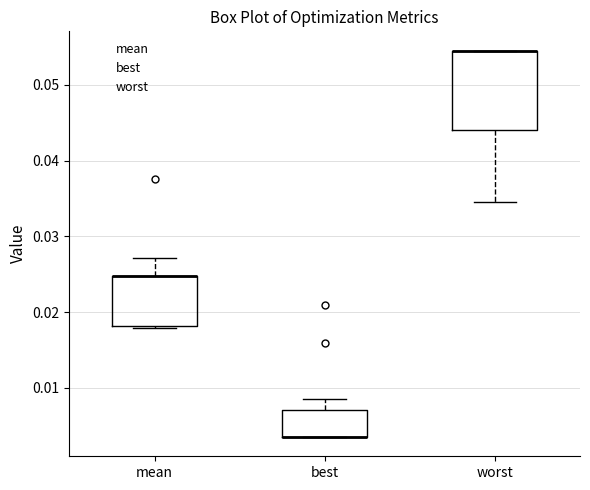

Comparing the boxes themselves (not the whiskers), which one is the tallest?

worst